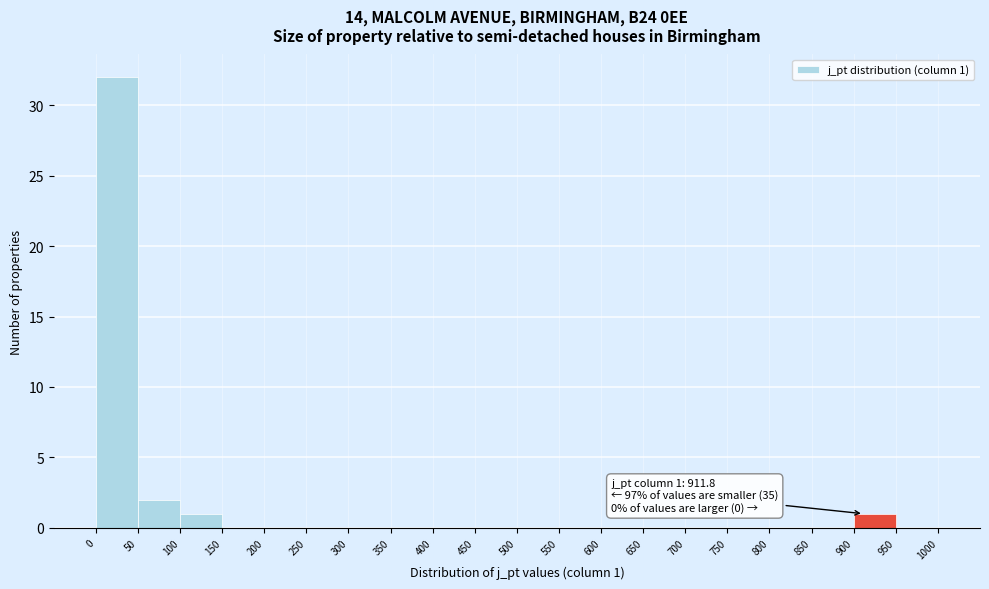

Which range on the x-axis has the tallest bar?

0 to 50